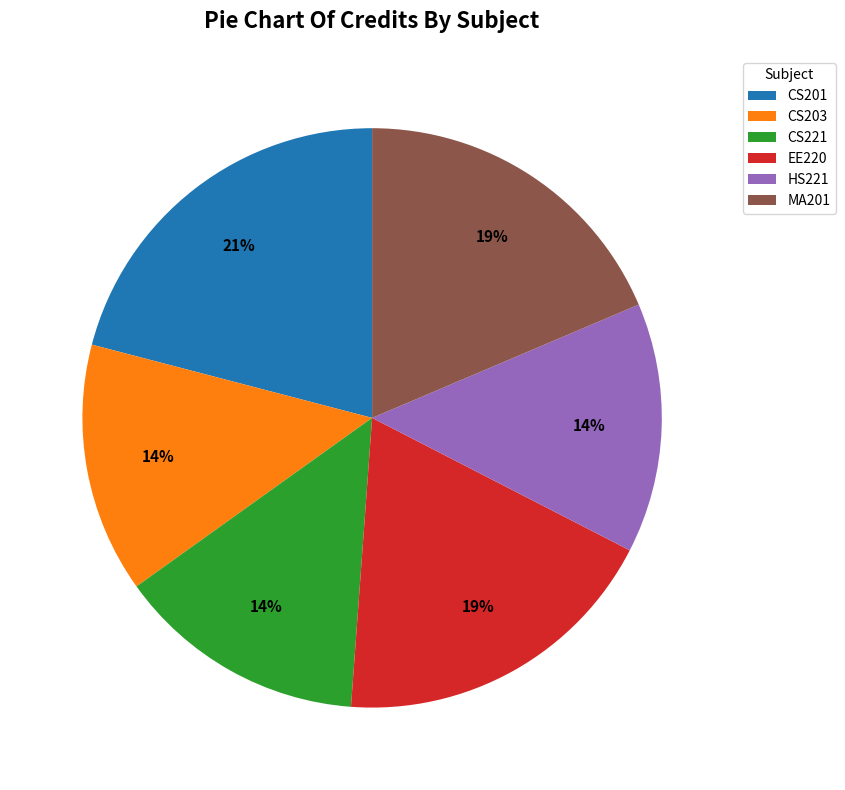

Count the number of slices in the pie.

6